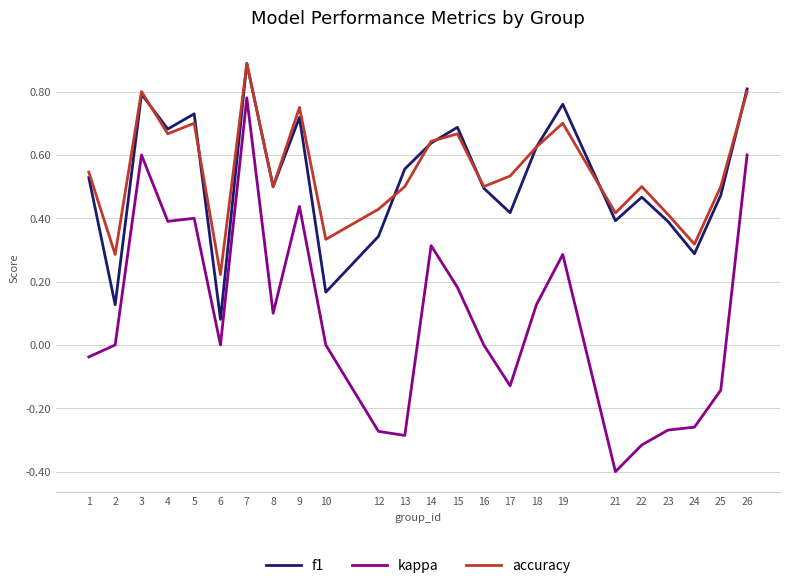

Which series has the widest spread of values?

kappa